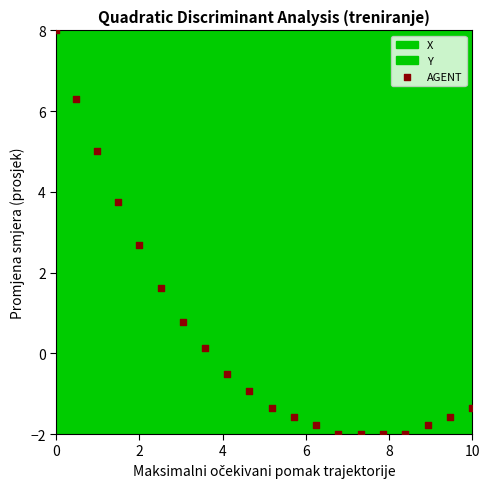

What Y value in the scatter plot is closest to 3?

2.7